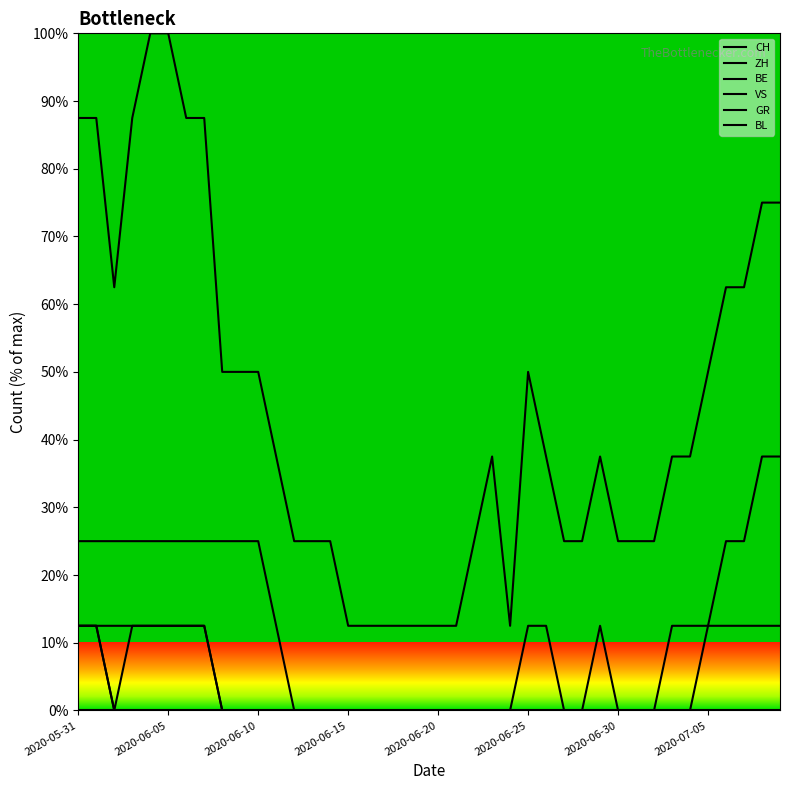

True or false: VS and CH cross at least once.

False